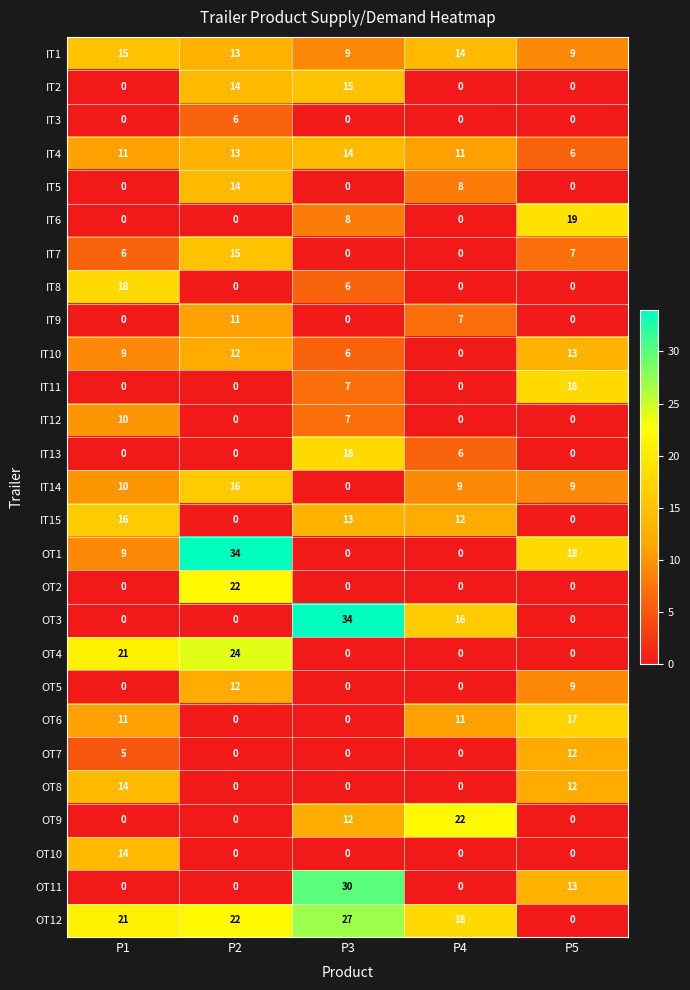

The value of IT11 at P4 is -10. True or false?

False